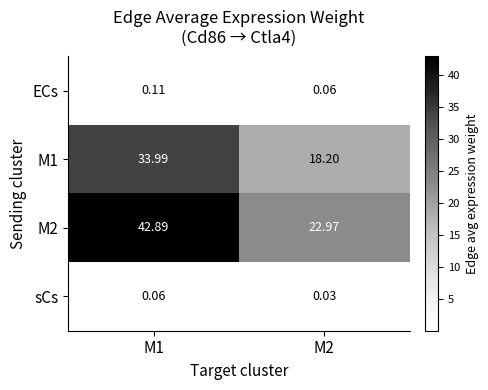

Is the value of M1 at M2 greater than the value of sCs at M1?

Yes